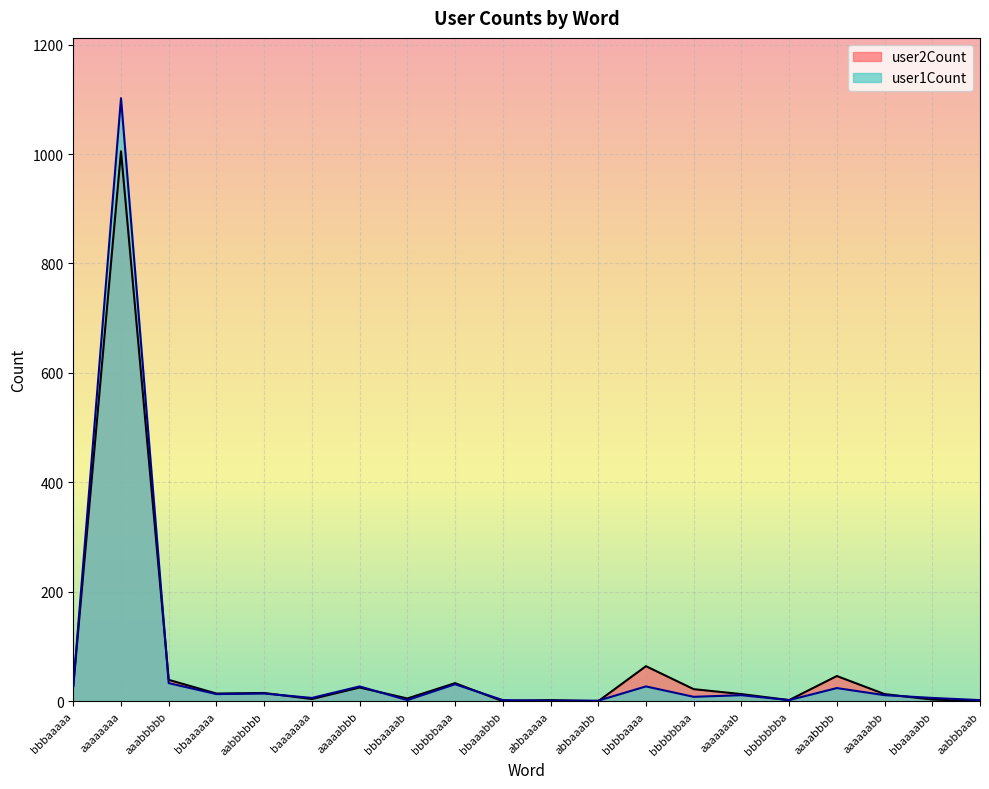

Rank the series at baaaaaaa from highest to lowest value.

user1Count, user2Count